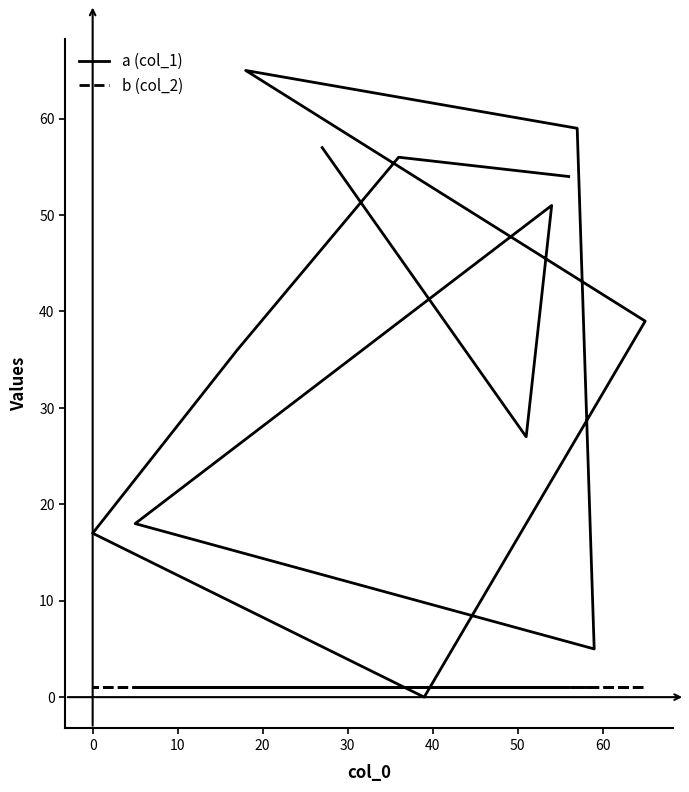

In col_1, how many points are lower than both neighbors (excluding endpoints)?

3